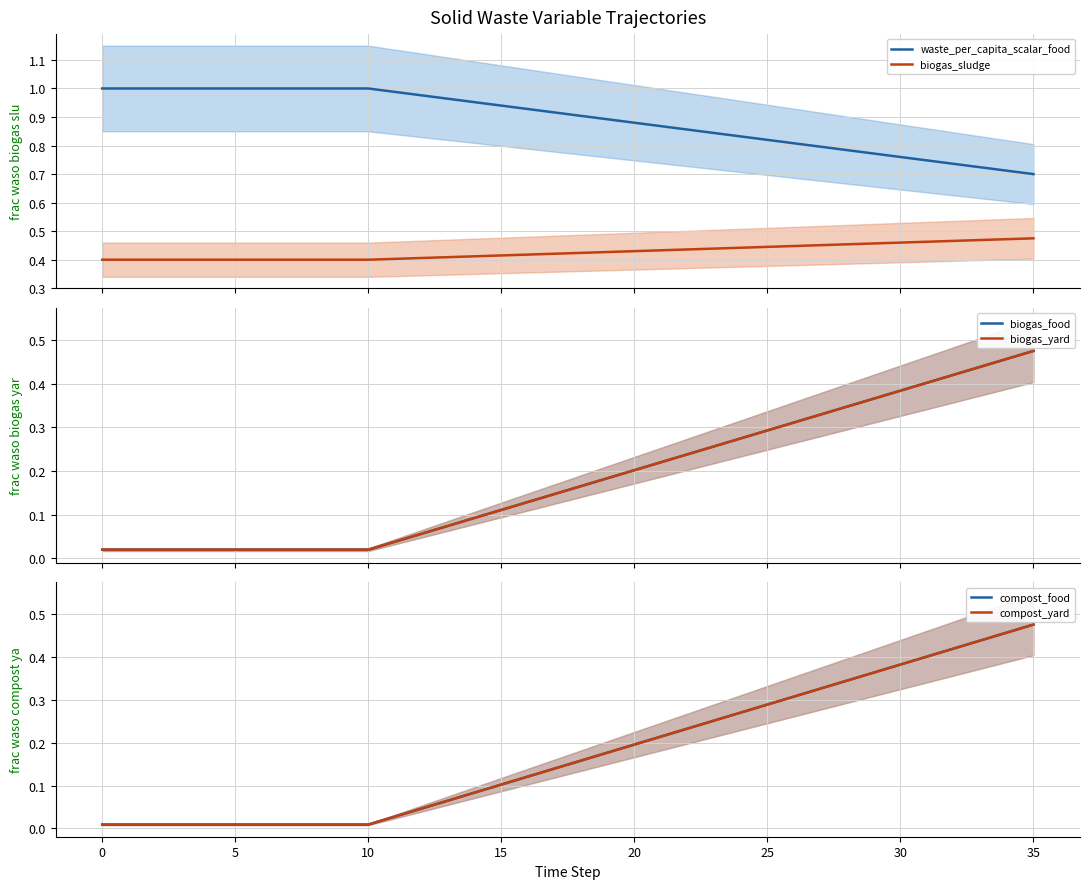

What is the spread (max minus min) of values at 15?

1.0